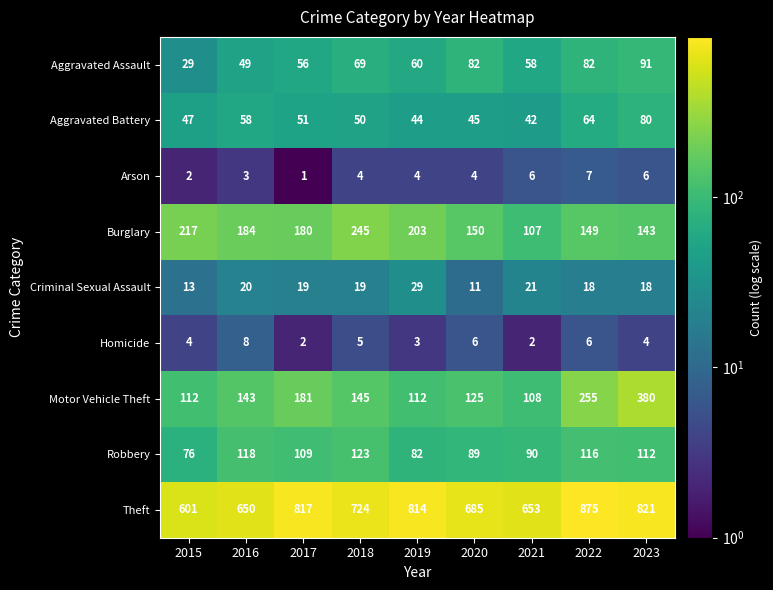

The Homicide series shows 2 at 2021. True or false?

True